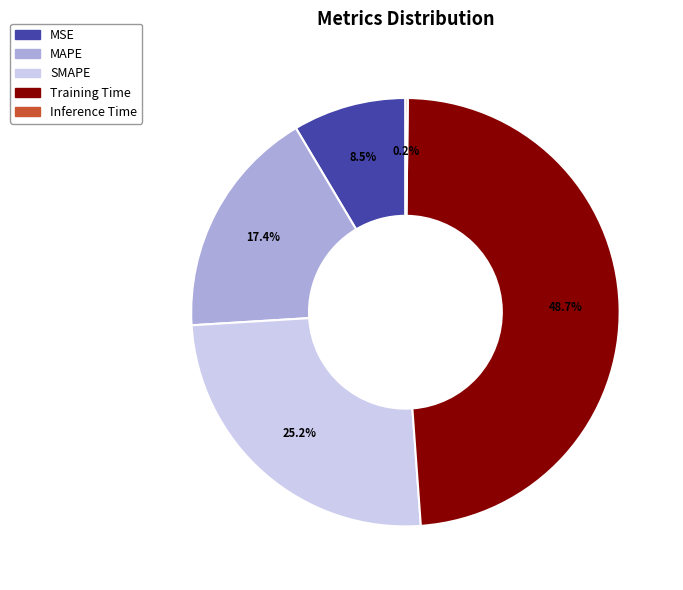

What is the largest slice in the pie chart?

Training Time